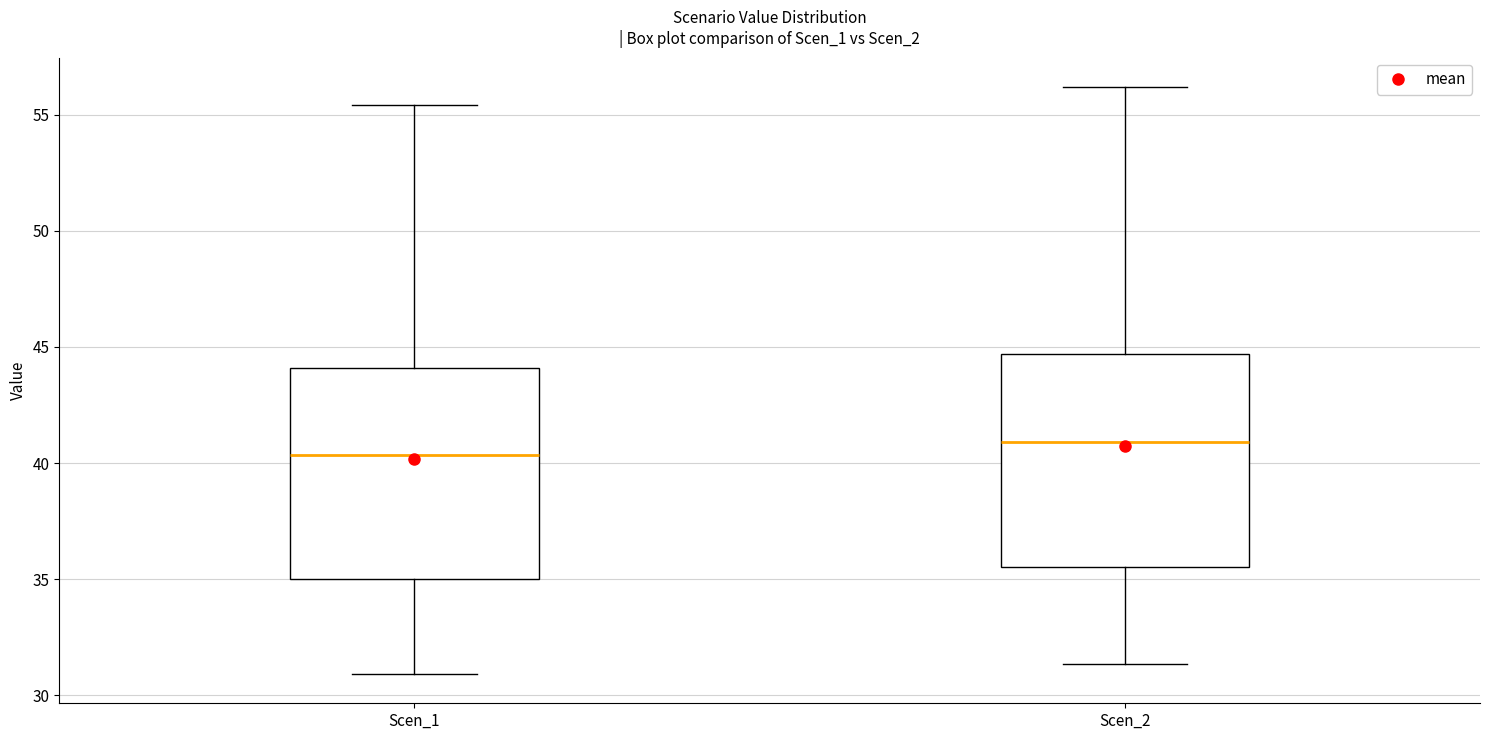

Reading left to right, transcribe this box plot: for each box, give where its median line is, the range the box spans, and where its two whiskers end, as read against the y-axis. The values are not printed on the chart, so give them approximately, as read against the axis.

Scen_1: median 40.5, box 35.0 to 44.0, whiskers 31.0 to 55.5
Scen_2: median 41.0, box 35.5 to 44.5, whiskers 31.5 to 56.0